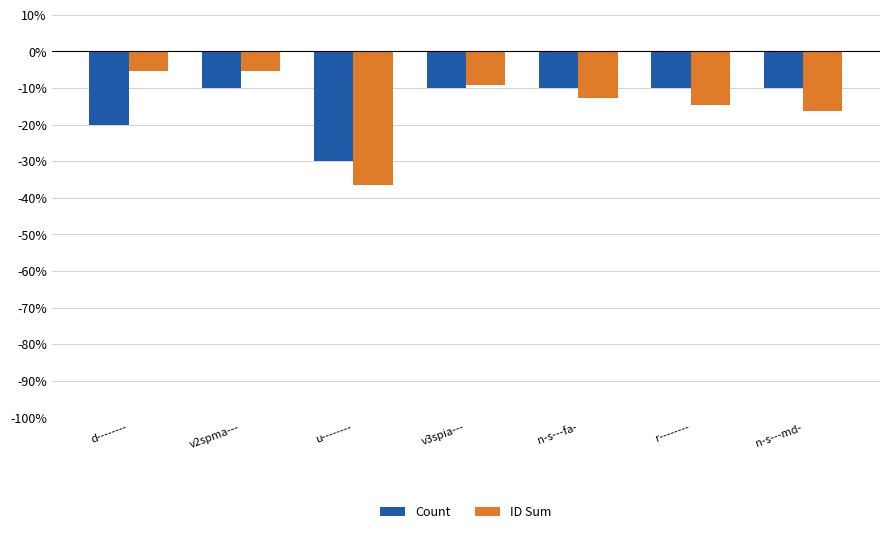

Count the Count values in the range -20 to -10.

6